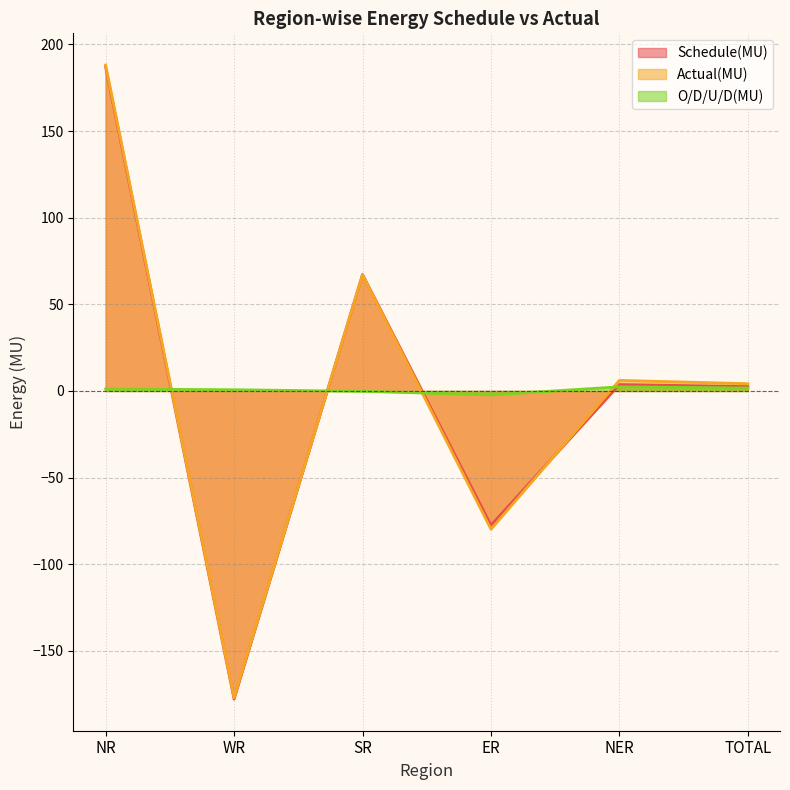

What is the sum of the Schedule(MU) values at TOTAL and NER?

6.2